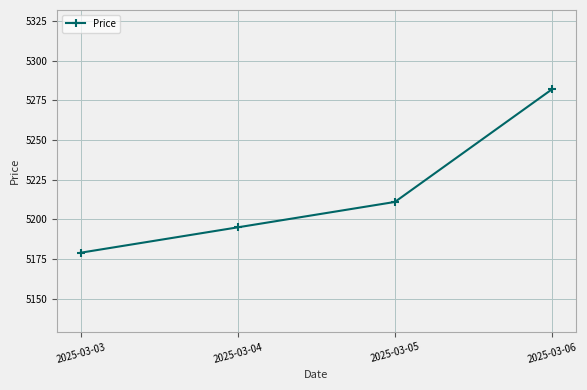

How many series are shown in this chart?

1